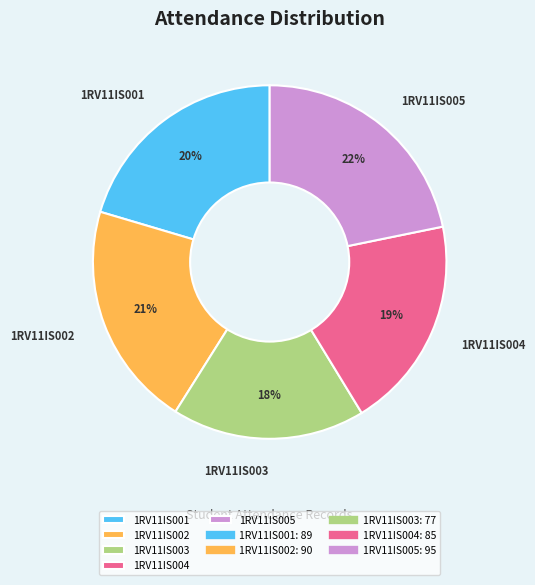

Which category has the biggest portion of the pie?

1RV11IS005